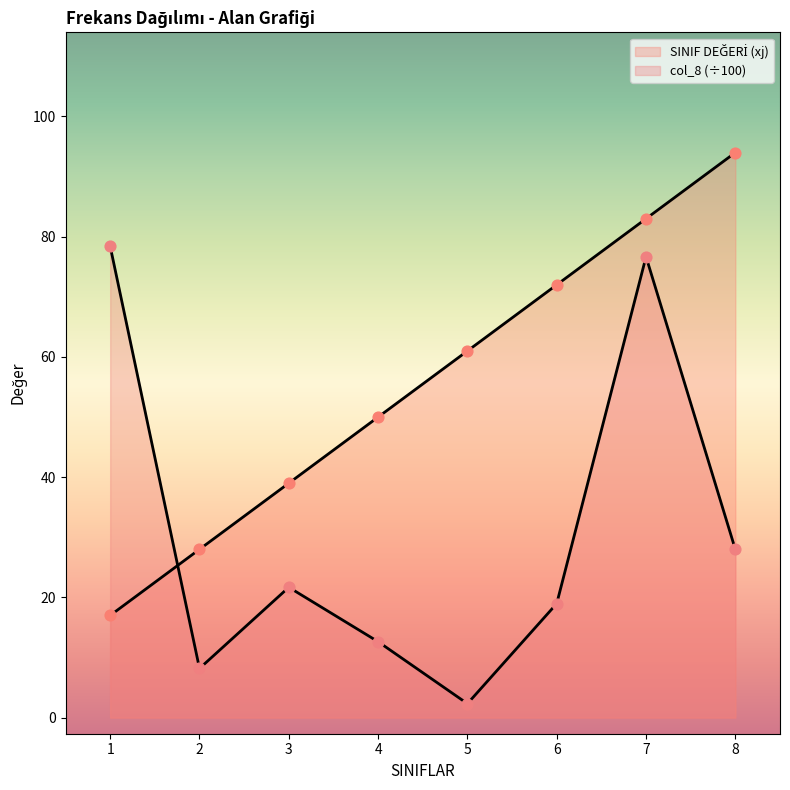

At which category is the sum across all series the highest?

7